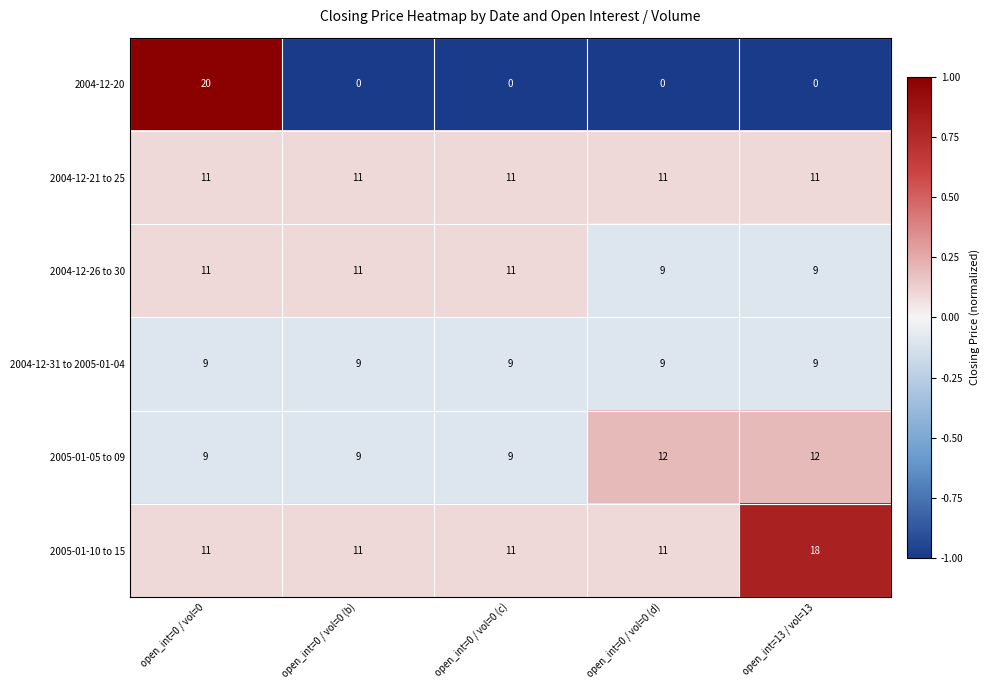

Which series has the largest range (max minus min)?

2004-12-20